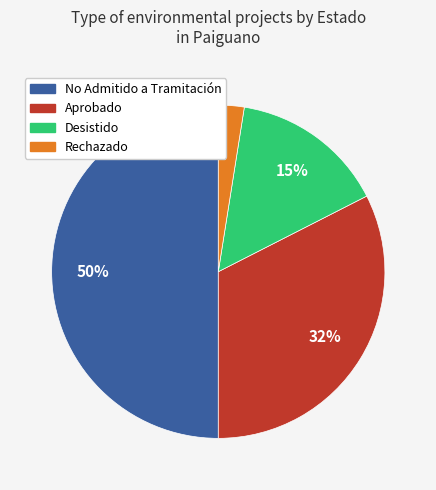

To the nearest percent, what is the average slice percentage?

25%